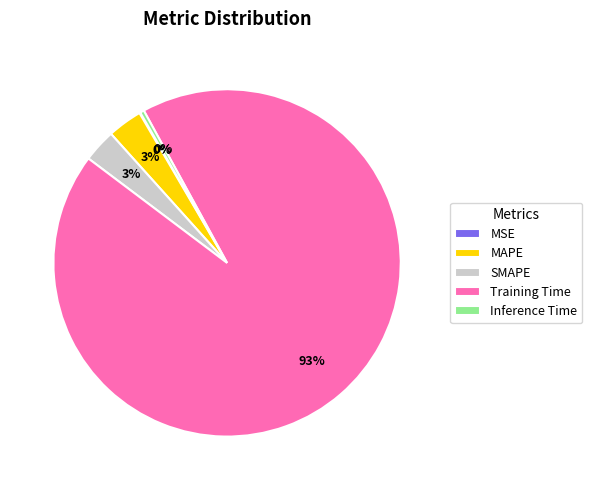

Is it true that MAPE is 9% of the pie?

False